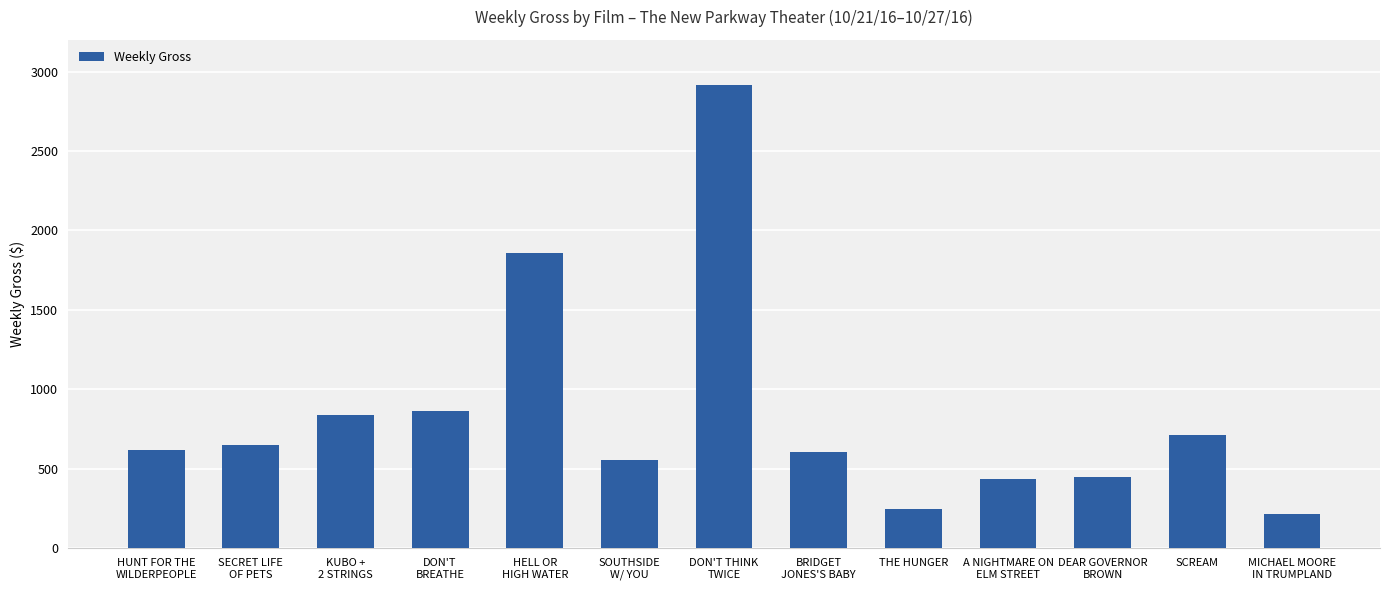

The chart shows a value of 76 at THE HUNGER. True or false?

False